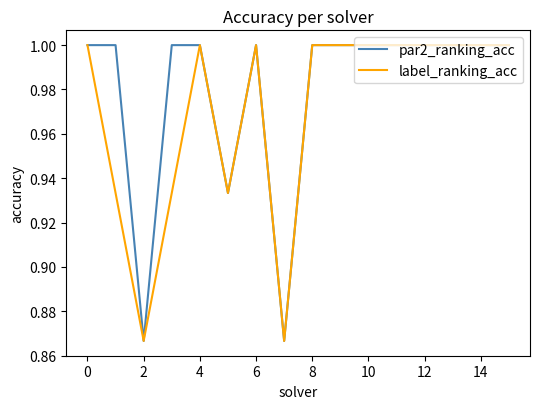

In par2_ranking_acc, how many points are lower than both neighbors (excluding endpoints)?

3